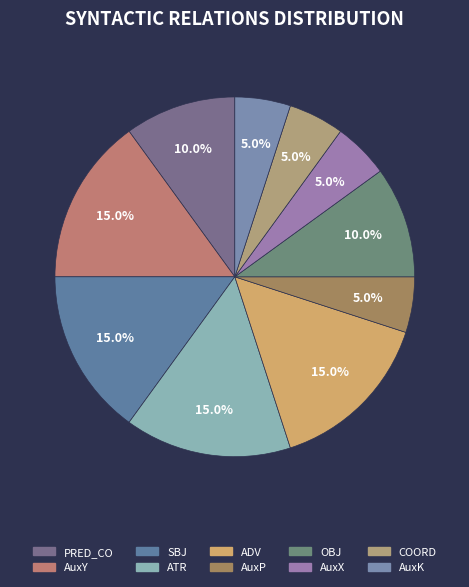

Does COORD represent more than half of the total?

No